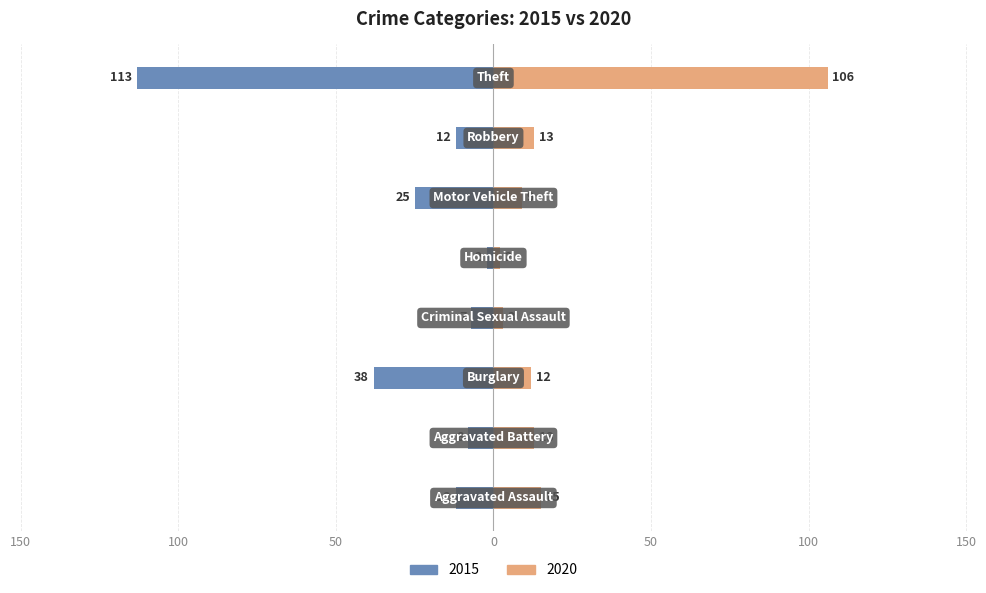

What is the label of the 3rd bar from the right?

Motor Vehicle Theft